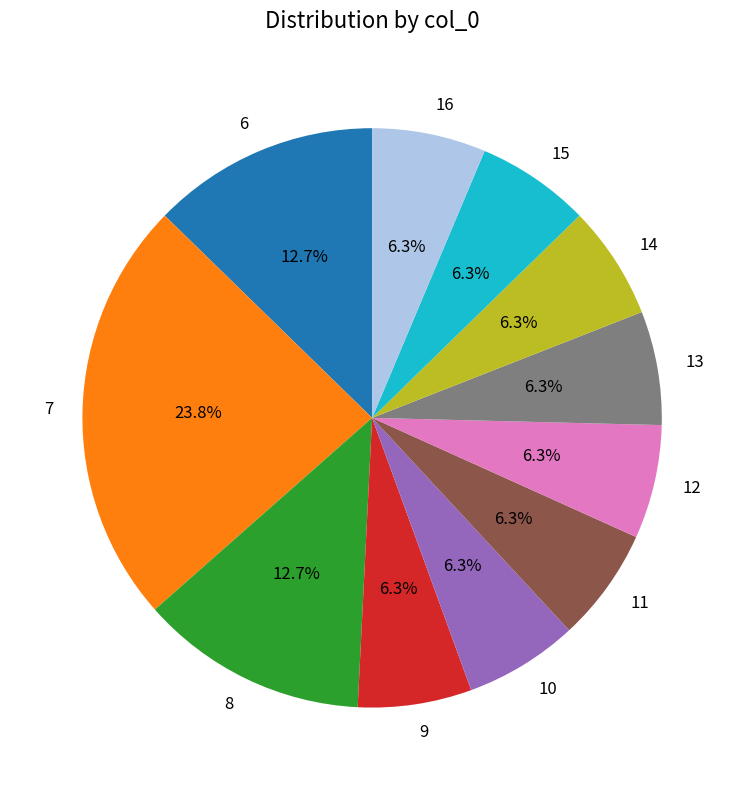

Which has a higher value, 7 or 14?

7